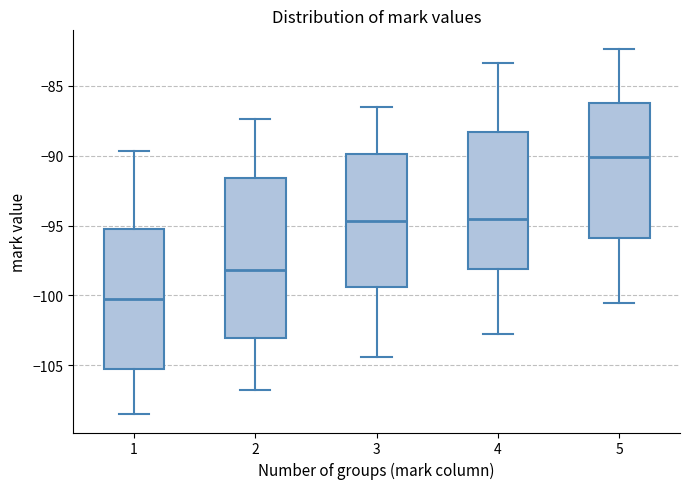

Where does the upper whisker of the box at x = 1 end on the y-axis? The values are not printed on the chart, so give them approximately, as read against the axis.

-89.5